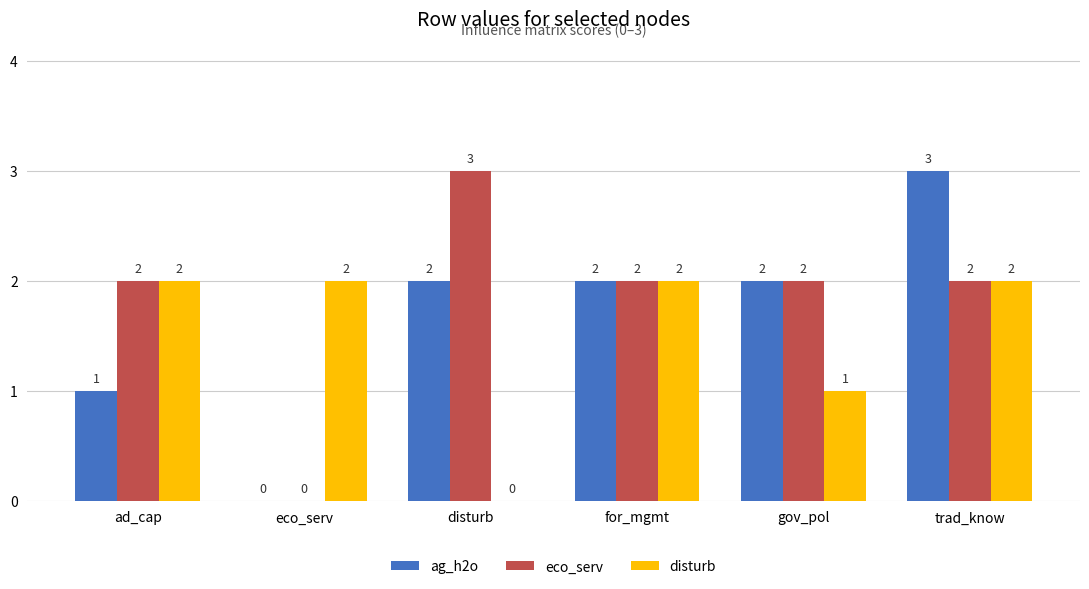

Between disturb and for_mgmt, which series saw the biggest shift?

disturb